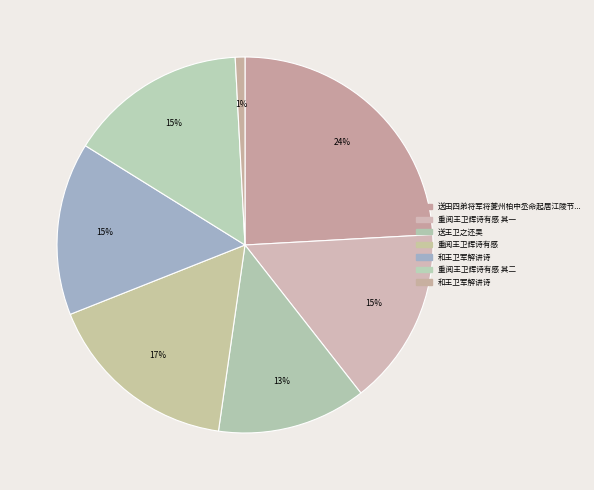

How many slices are in this pie chart?

7